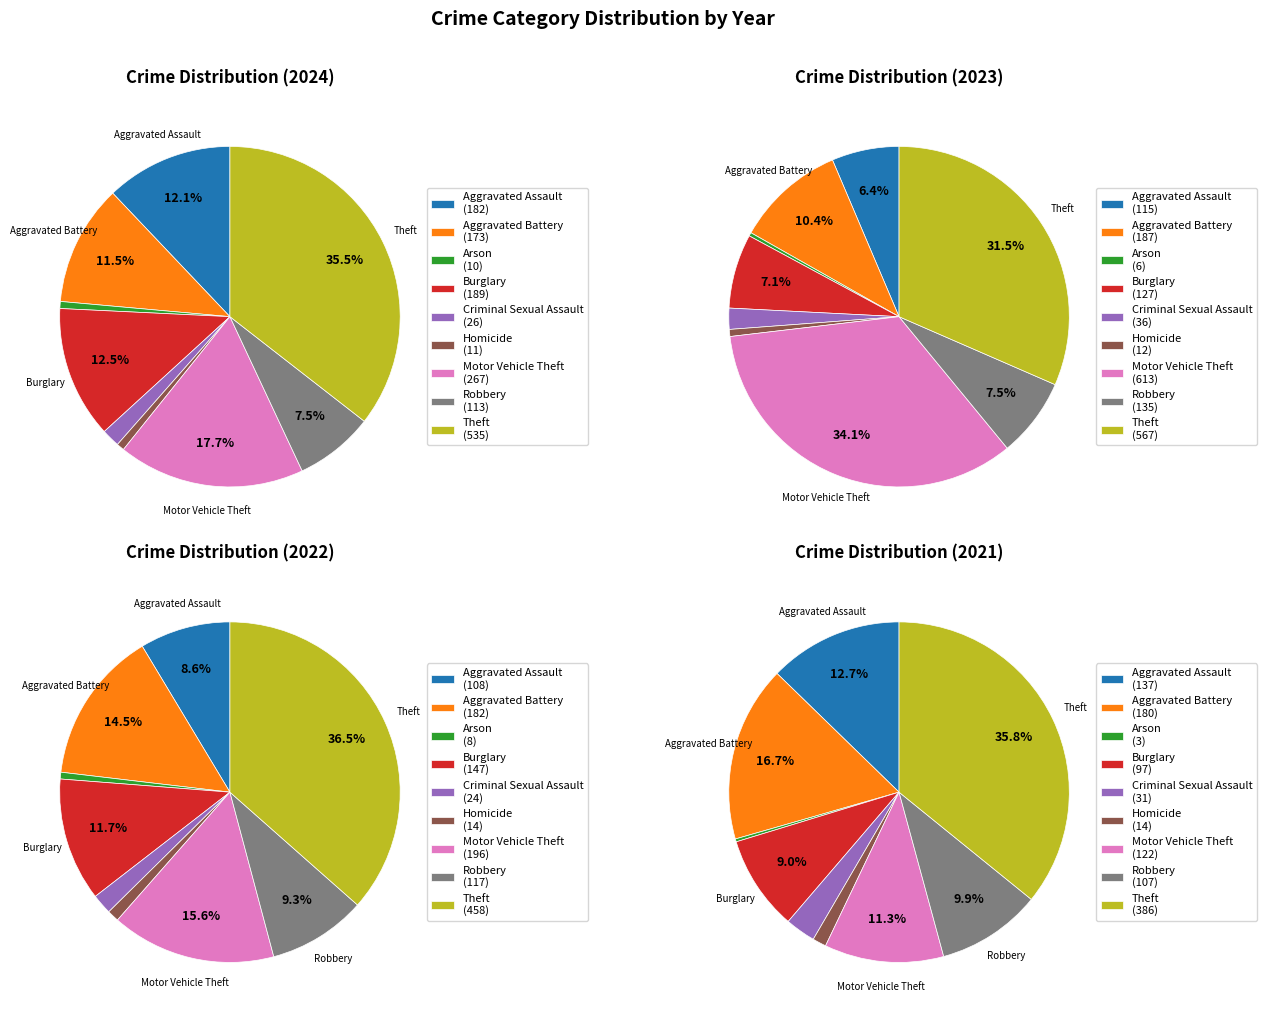

Do 5 and 7 together represent more than half of the pie?

No